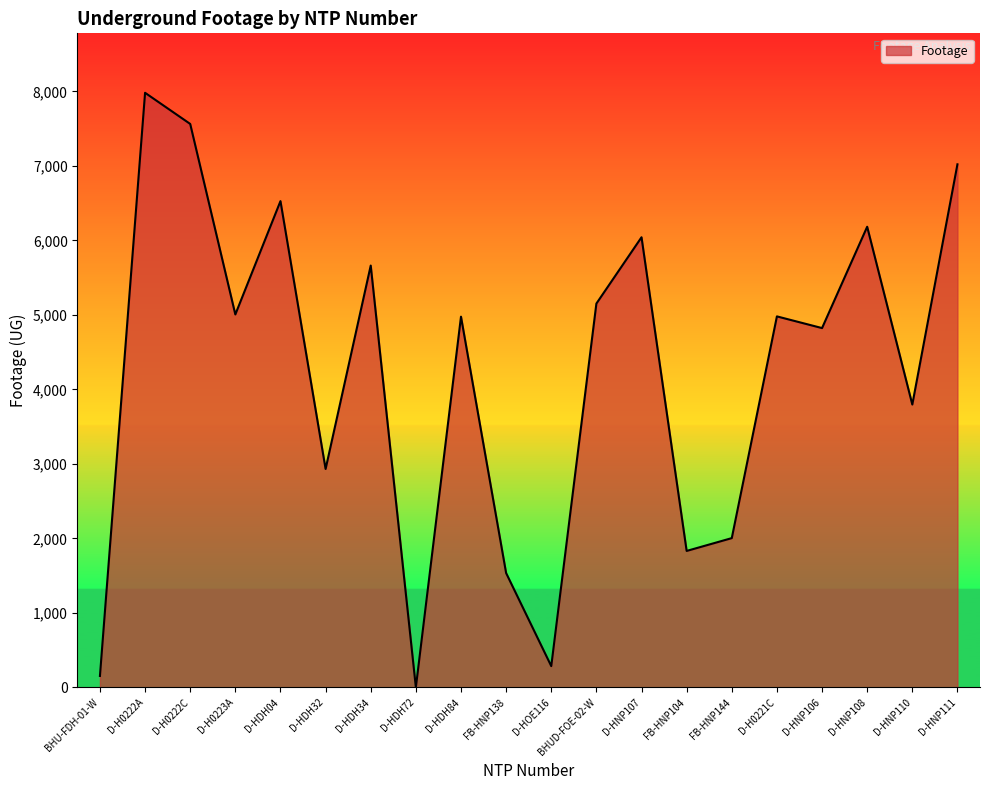

What is the change in value from D-H0222C to D-HOE116?

-7277